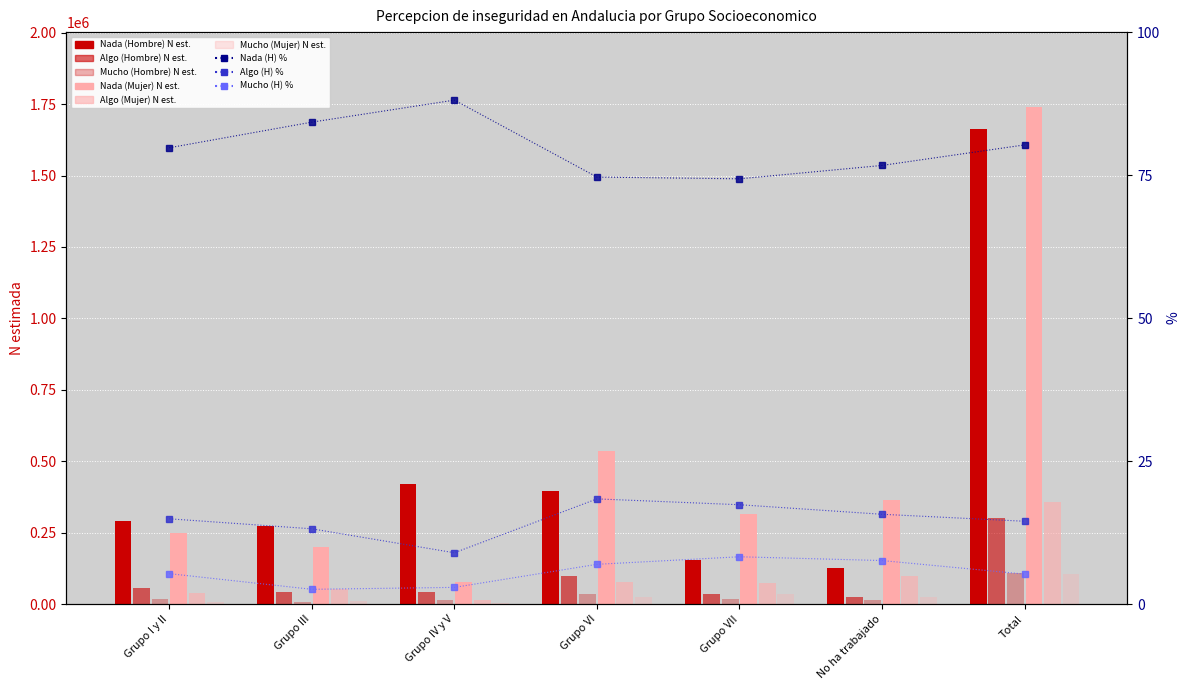

True or false: Algo (Hombre) N estimada has a value of 97772 at Grupo VI.

True